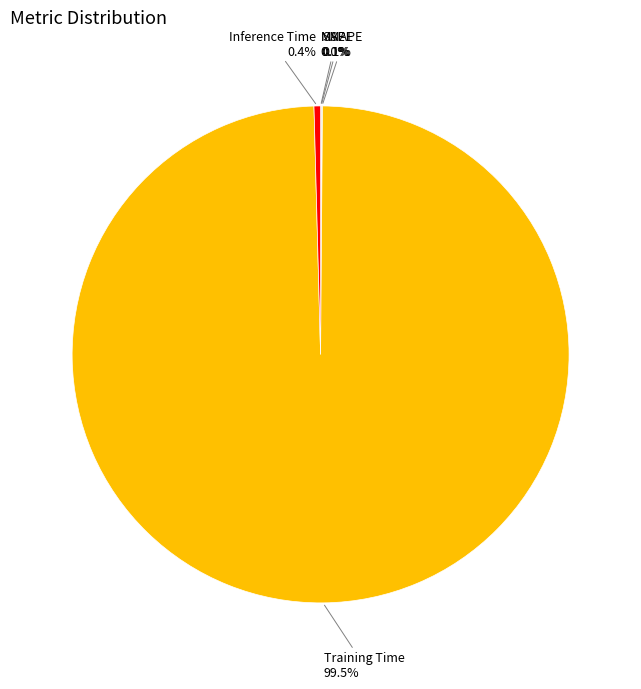

Does Training Time account for over 50% of the chart?

Yes